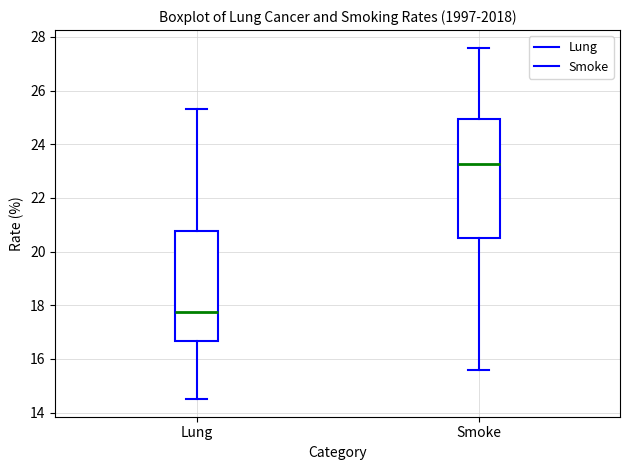

Where does the median line of the box for Smoke sit on the y-axis? The values are not printed on the chart, so give them approximately, as read against the axis.

23.2